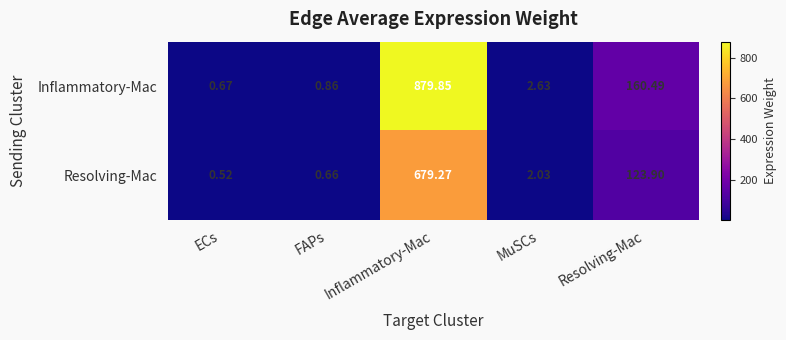

At which label does Resolving-Mac first exceed 2?

Inflammatory-Mac